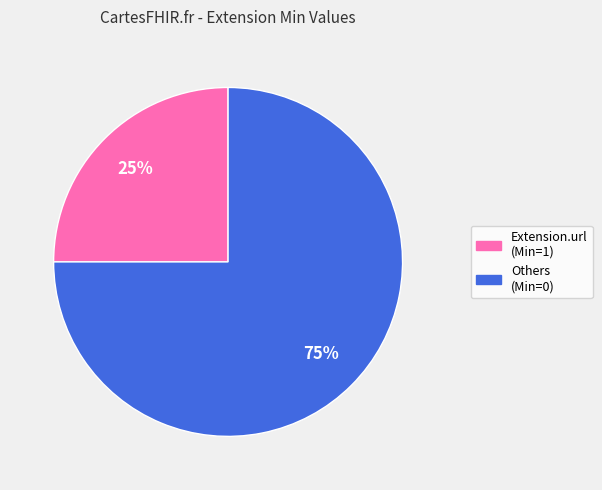

Count the number of slices in the pie.

2